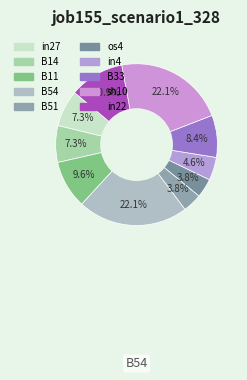

Rank the categories by value from highest to lowest.

B54, sh10, in22, B11, B33, in27, B14, in4, B51, os4